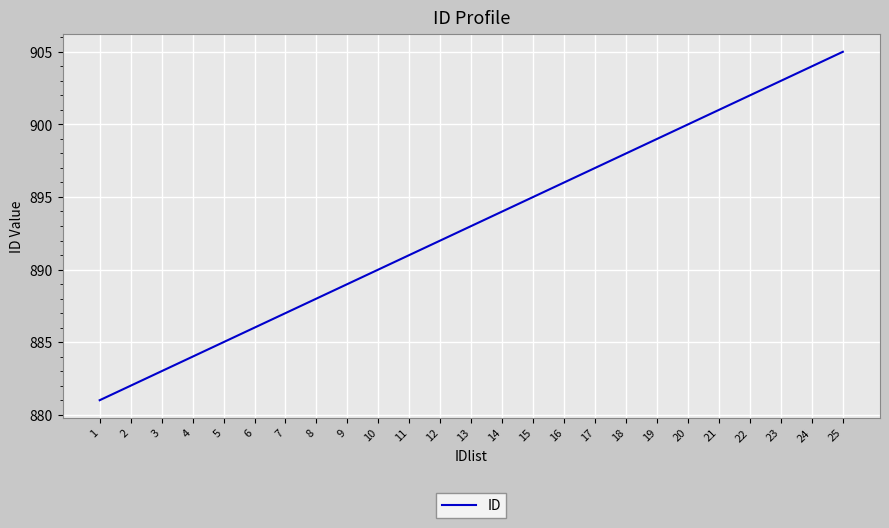

Which category has the lowest value across all series?

1